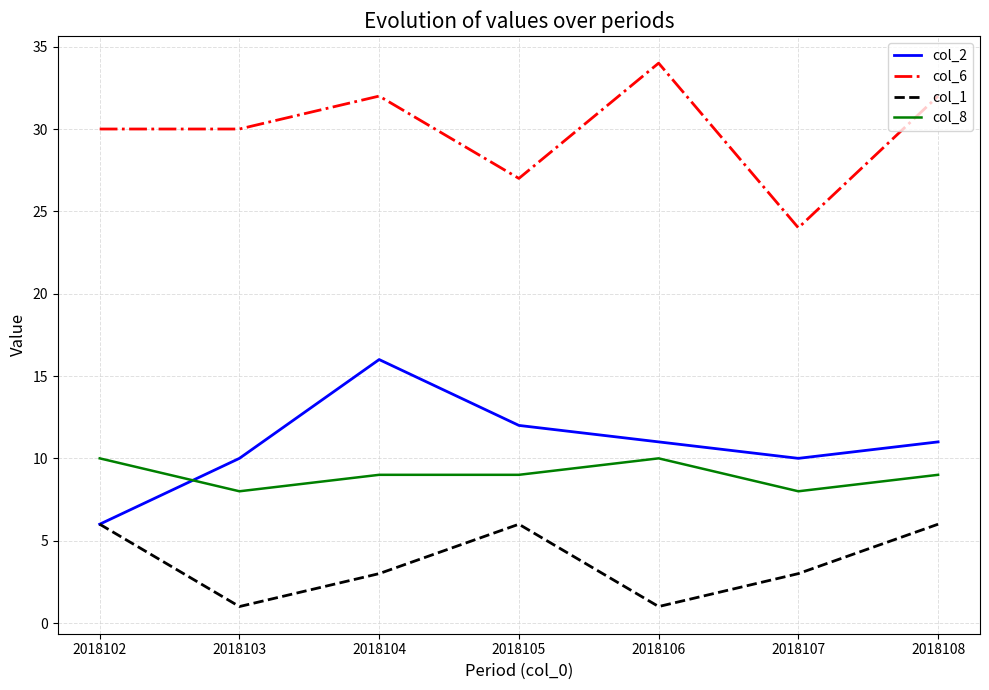

Which series changed the most between 2018104 and 2018106?

col_2